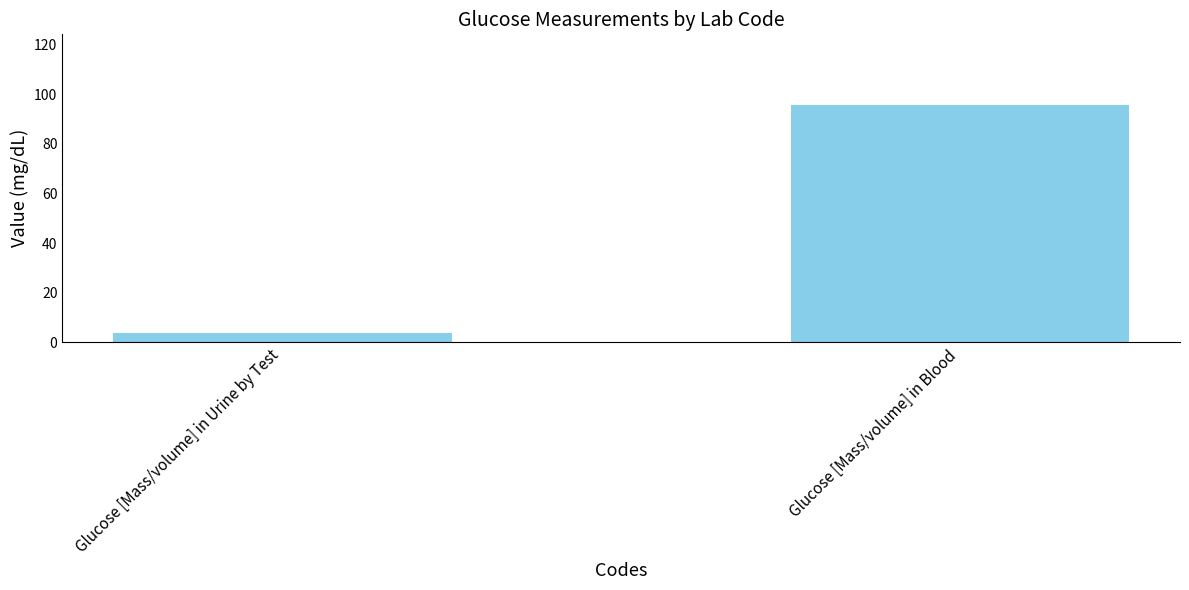

At which label does the data first exceed 95?

Glucose [Mass/volume] in Blood